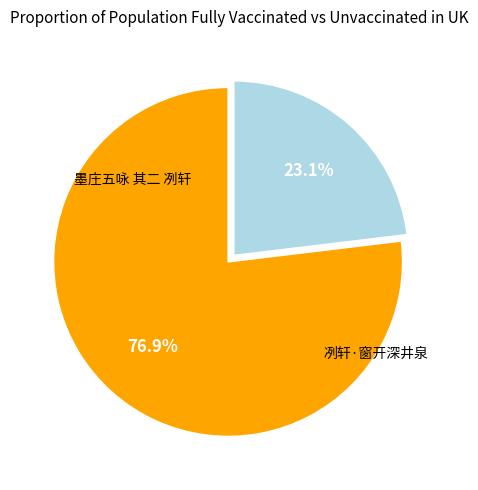

Is there a majority slice in this chart?

Yes